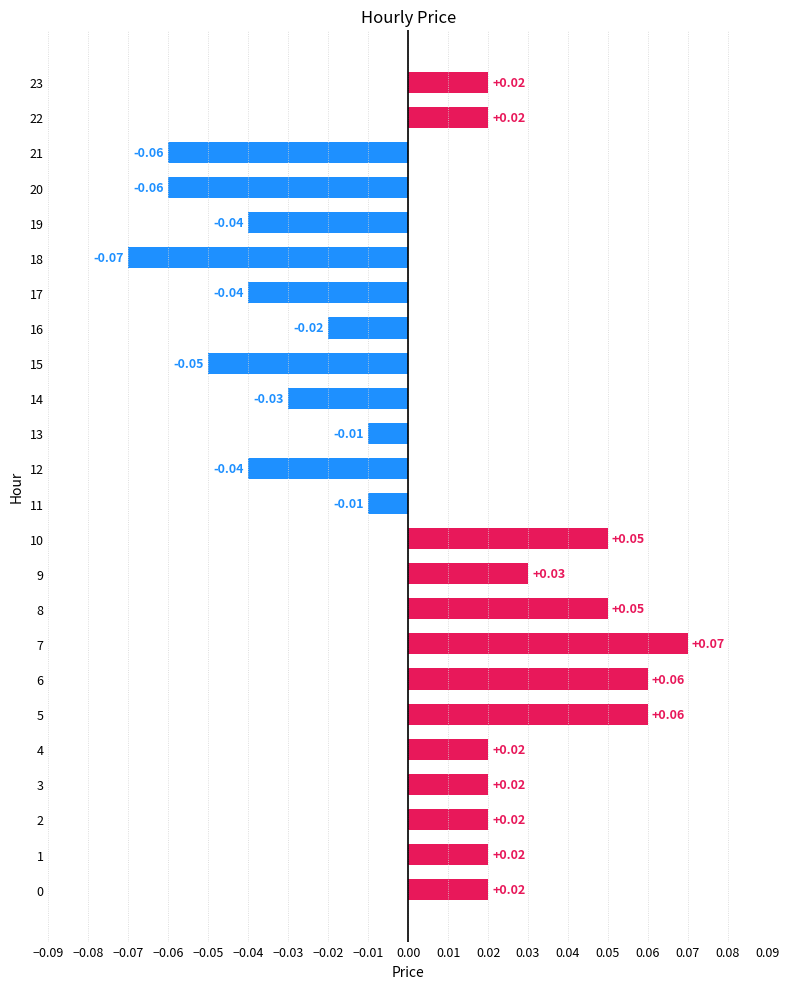

How many series are shown in this chart?

1